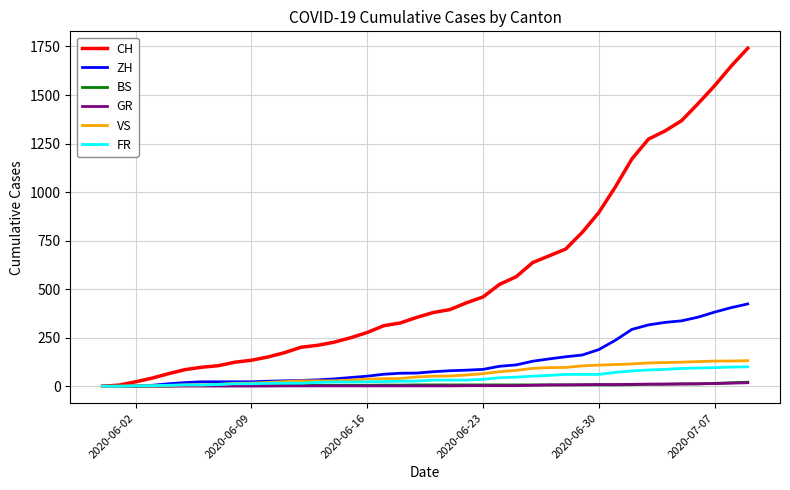

What is the maximum value shown in the chart?

1741